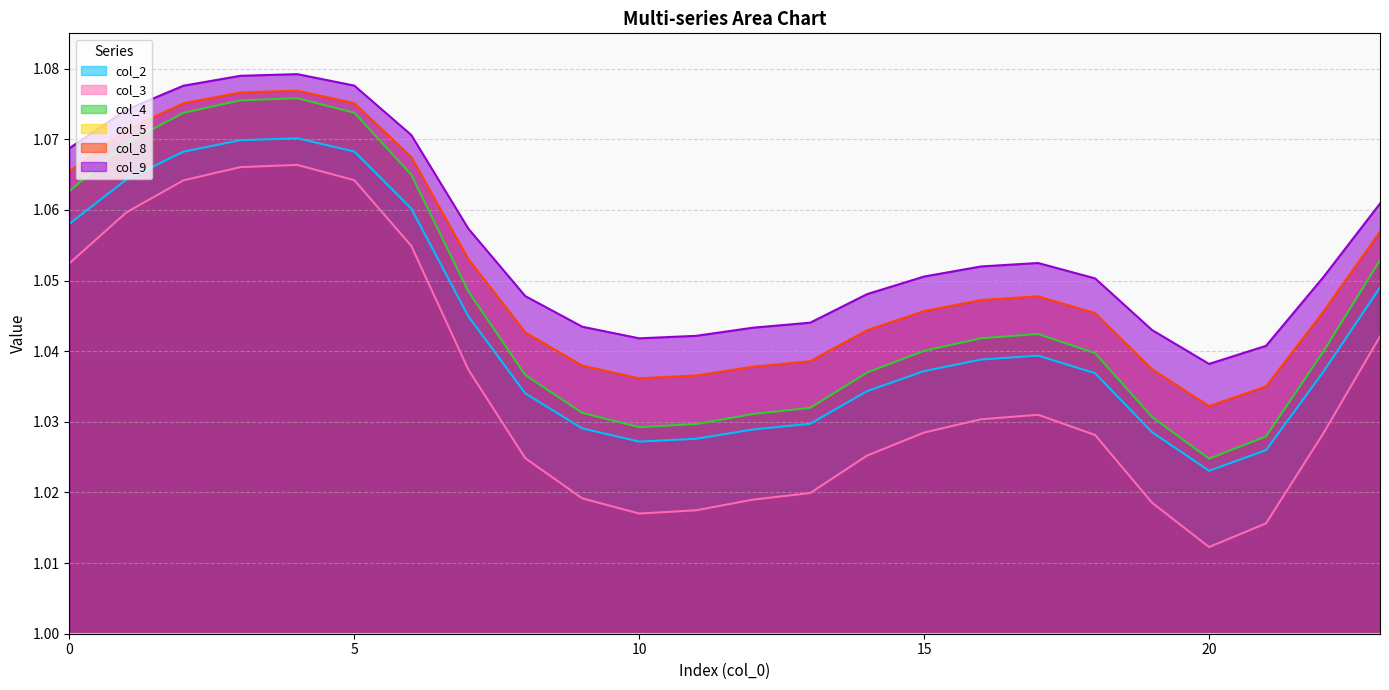

True or false: col_4 and col_3 intersect in this chart.

False